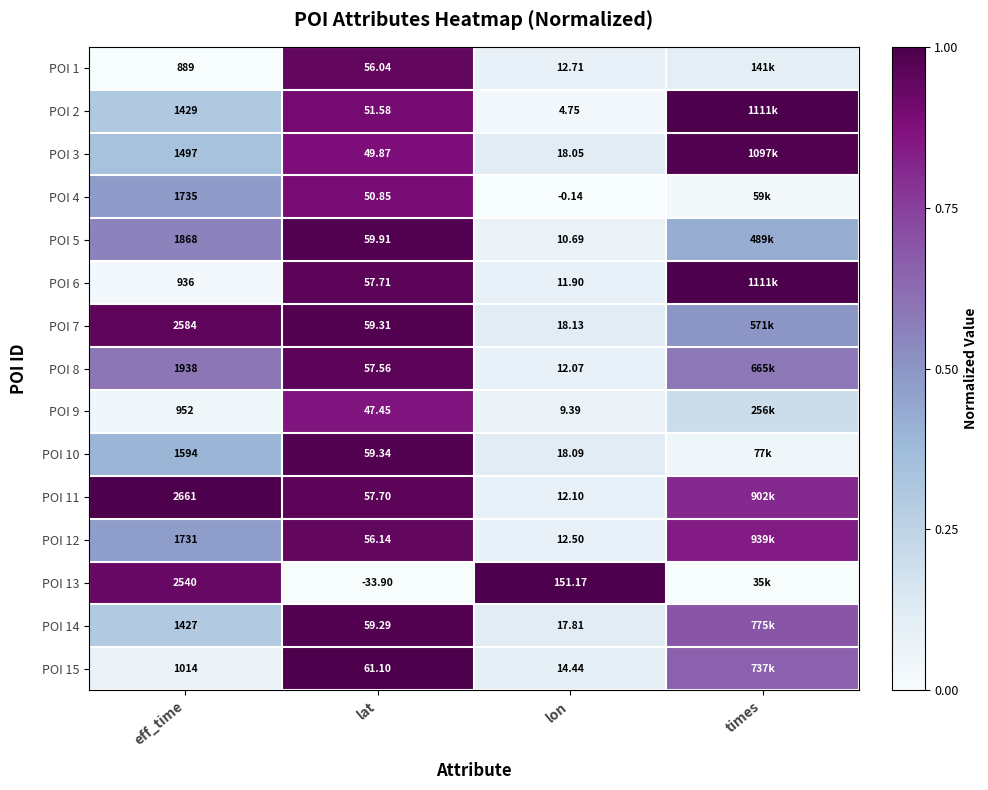

What is the highest value of the POI 1 series?

0.9